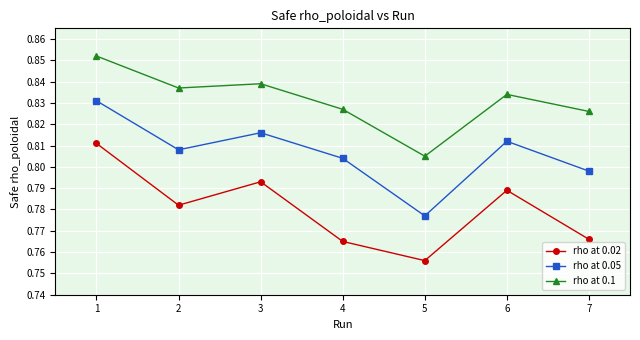

At which label is rho at 0.05 closest to 0?

5